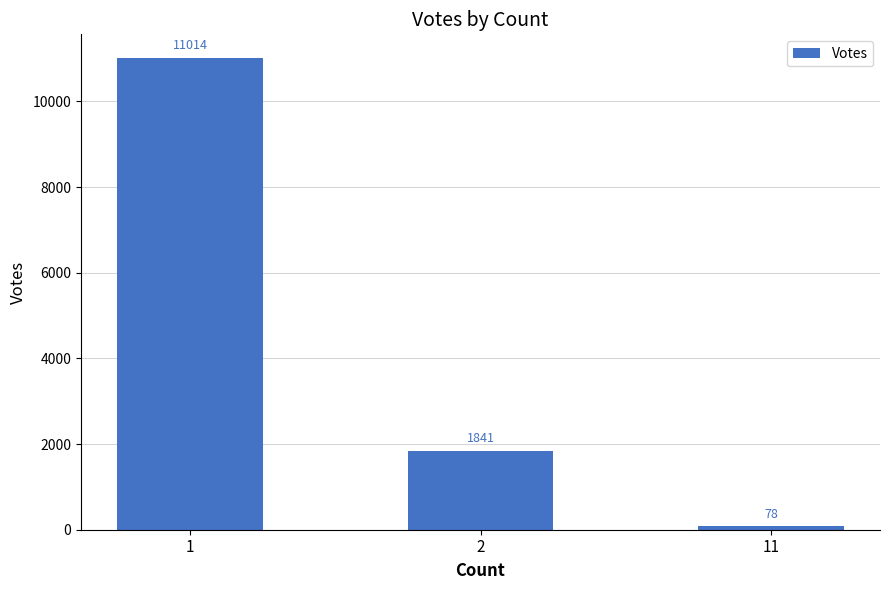

True or false: the data shows 14352 at 1.

False